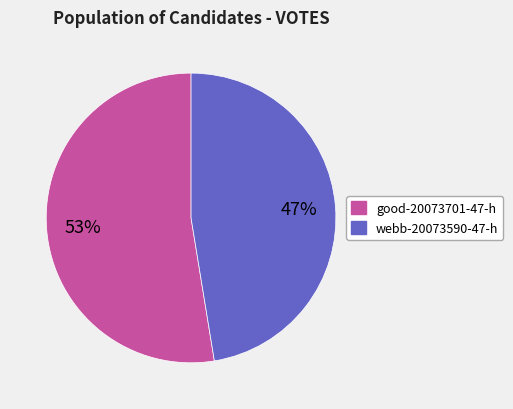

To the nearest percent, what is the average slice percentage?

50%